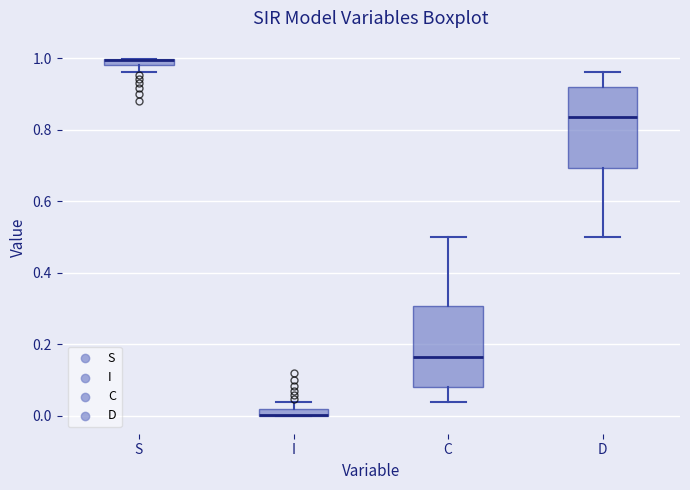

Where does the upper whisker of the box for I end on the y-axis? The values are not printed on the chart, so give them approximately, as read against the axis.

0.04